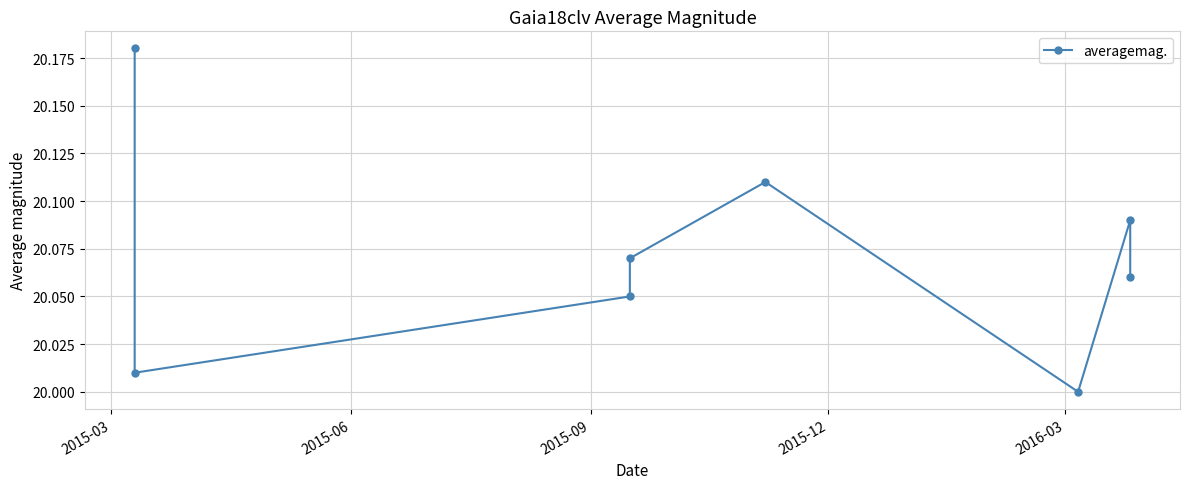

How many distinct data groups are displayed?

1